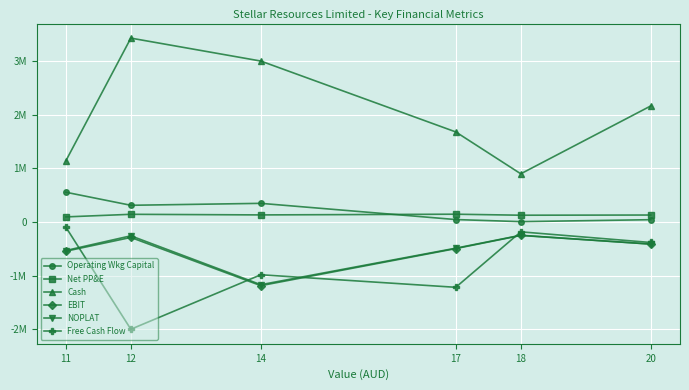

What is the smallest value displayed?

-2001966